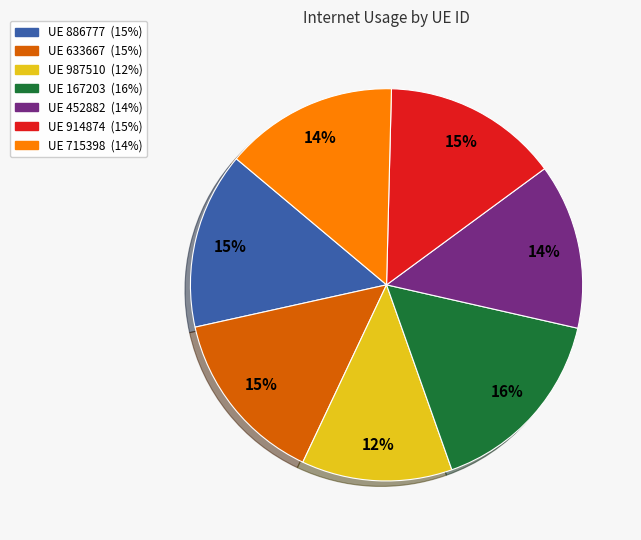

Is there any slice that represents more than half of the pie?

No